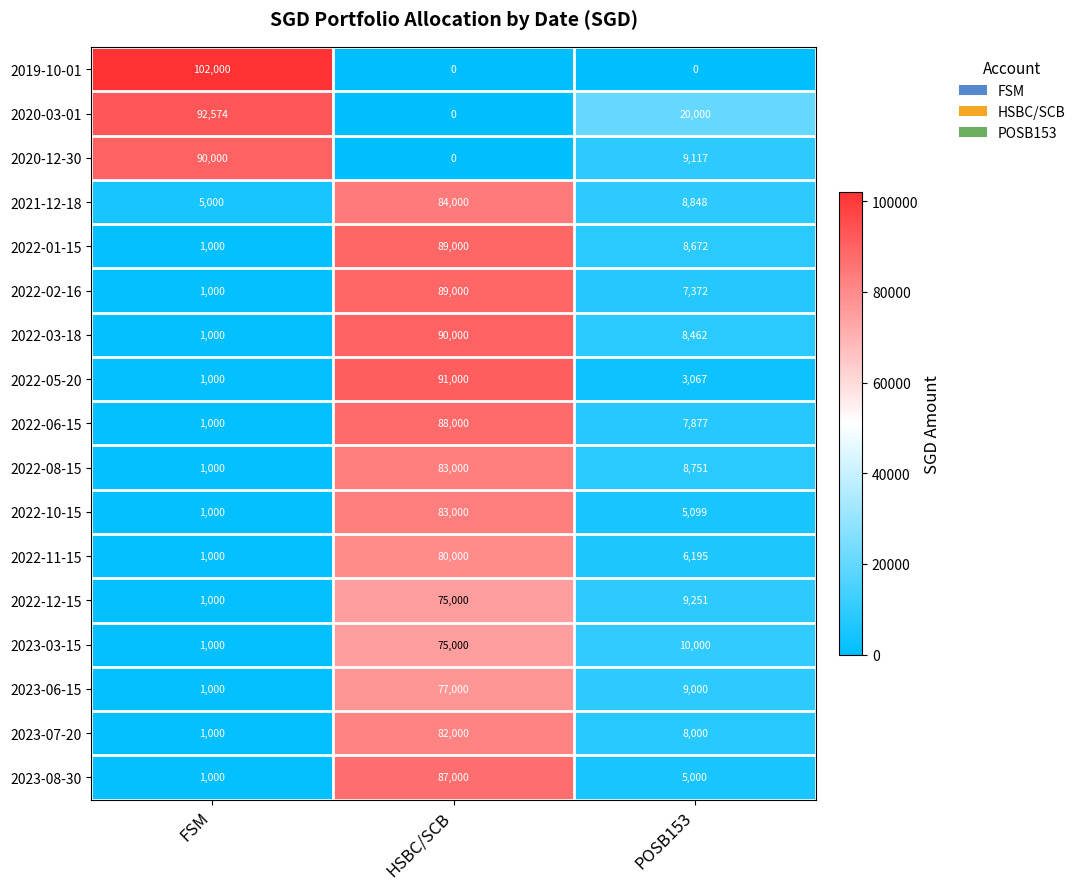

Which category has the highest value across all series?

FSM